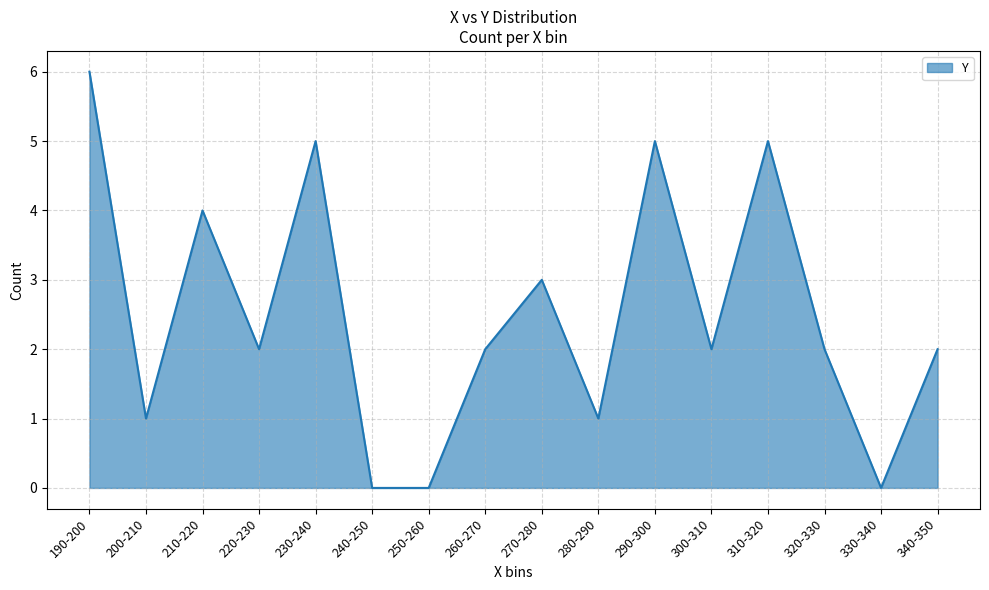

What is the difference between the maximum and minimum values?

6